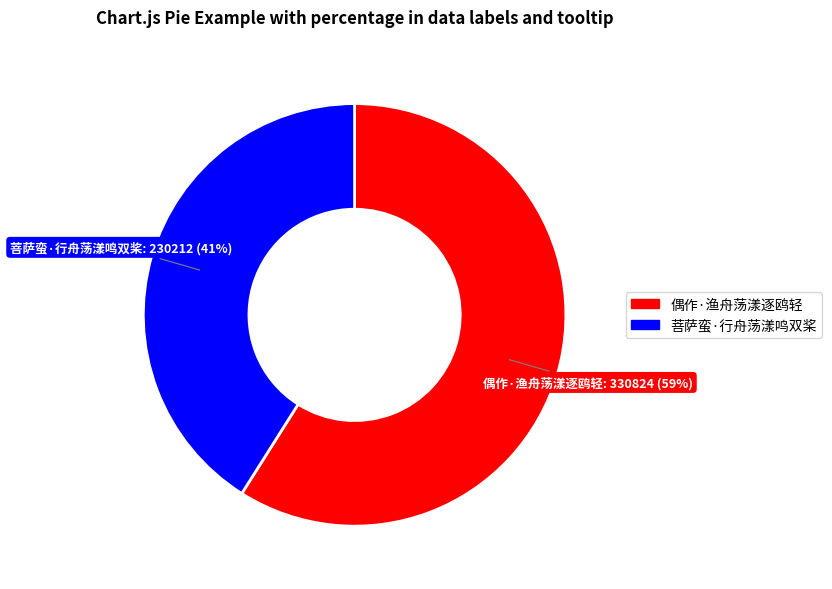

Which slice is the smallest?

菩萨蛮·行舟荡漾鸣双桨